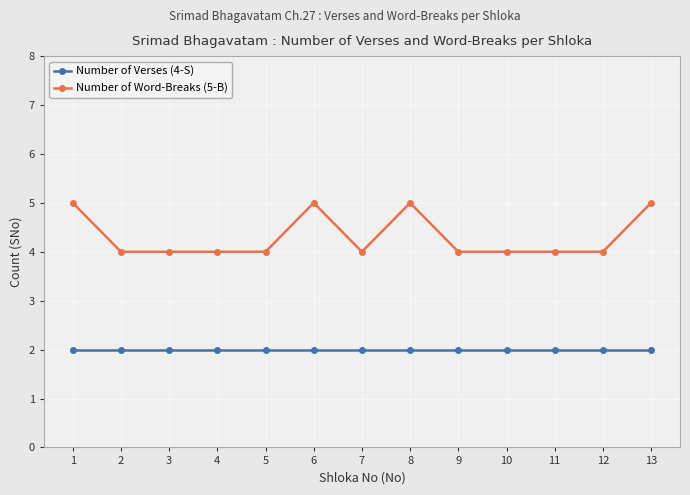

What is the greatest value displayed?

5